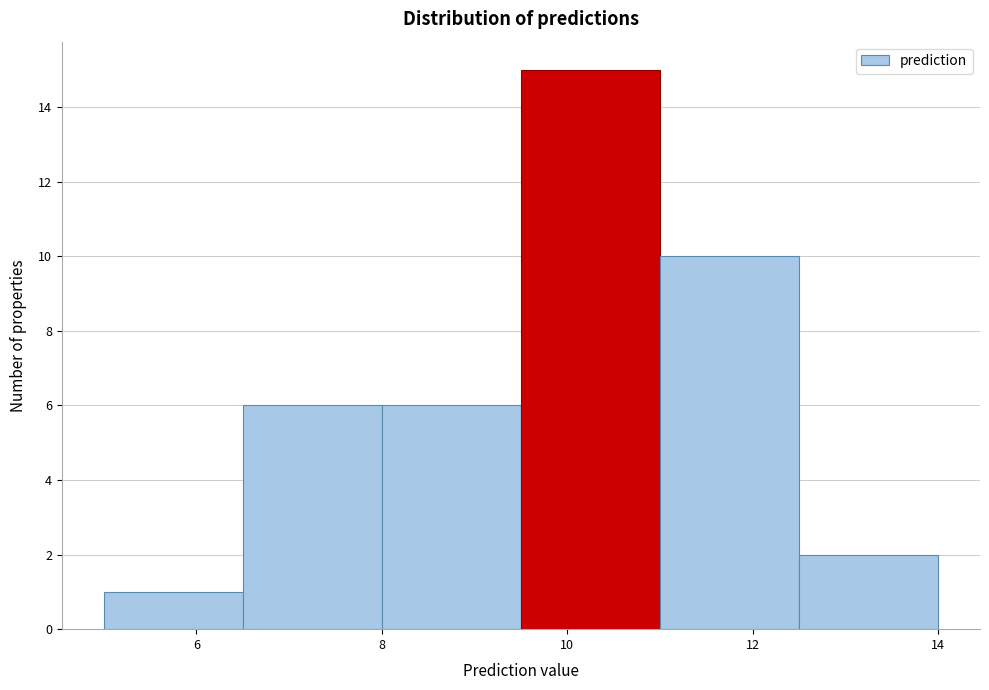

How tall is the bar that spans 9.5 to 11.0 on the x-axis? Neither the bar edges nor the heights are printed on the chart, so give them approximately, as read against the axes.

15